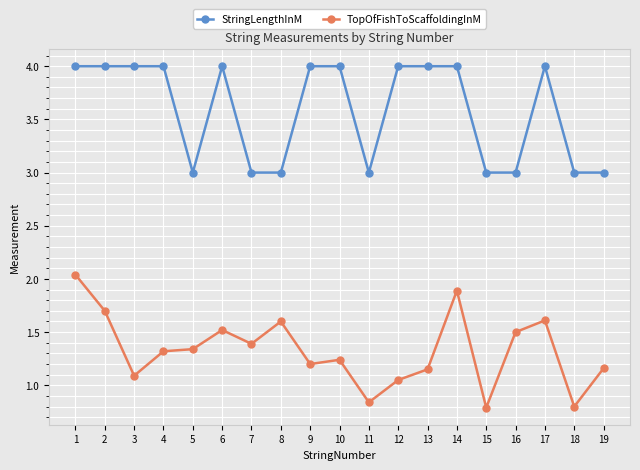

What is the total value across all series at 9?

5.2